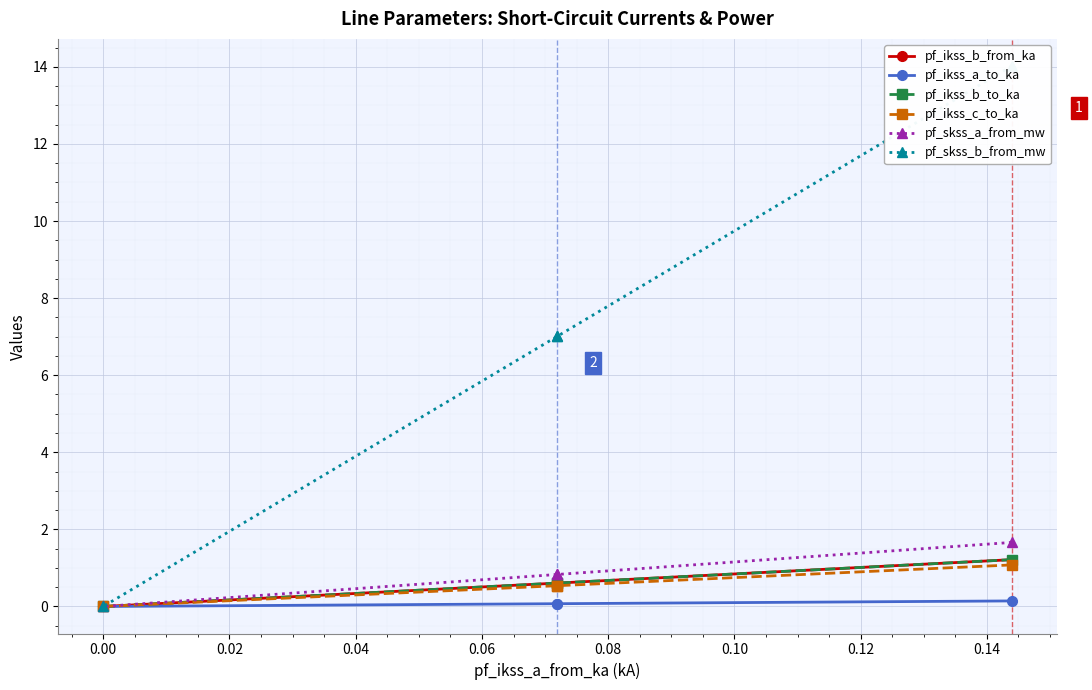

True or false: pf_ikss_b_to_ka and pf_ikss_c_to_ka cross at least once.

False